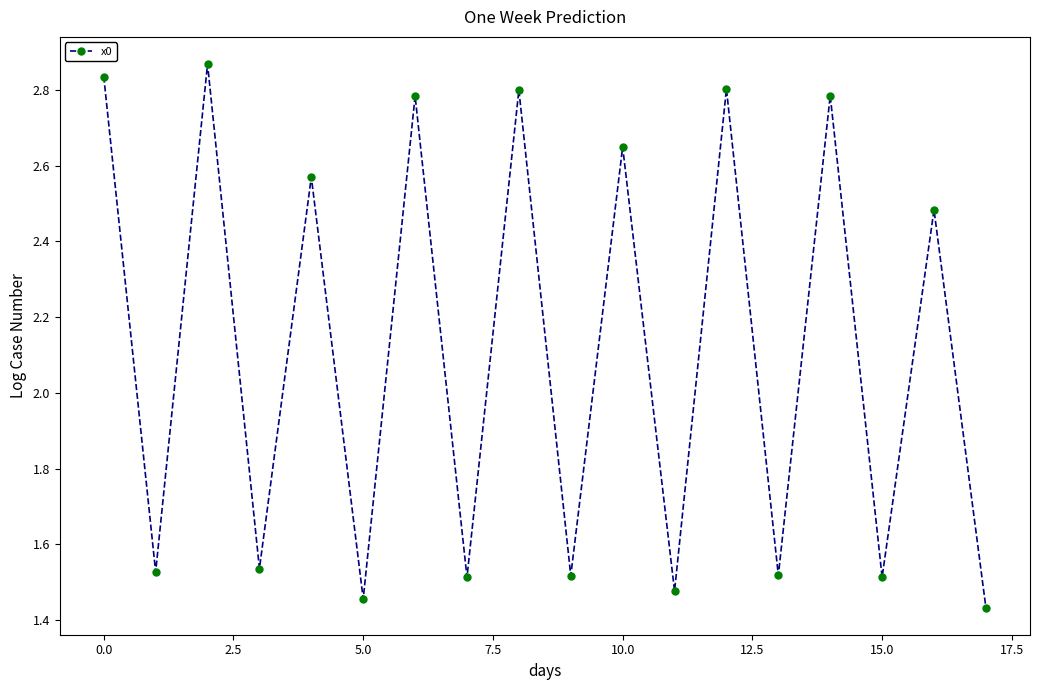

What is the sum of all values?

38.1